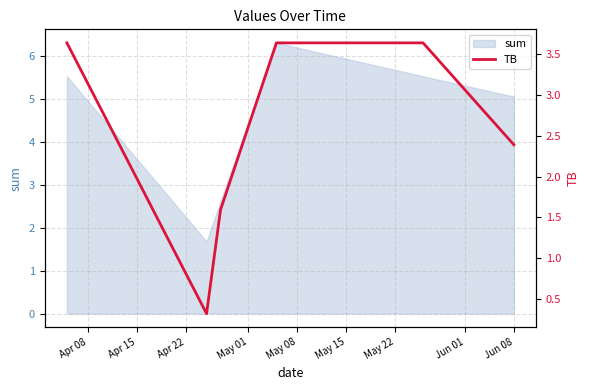

Count the values in the range 1 to 3.

2